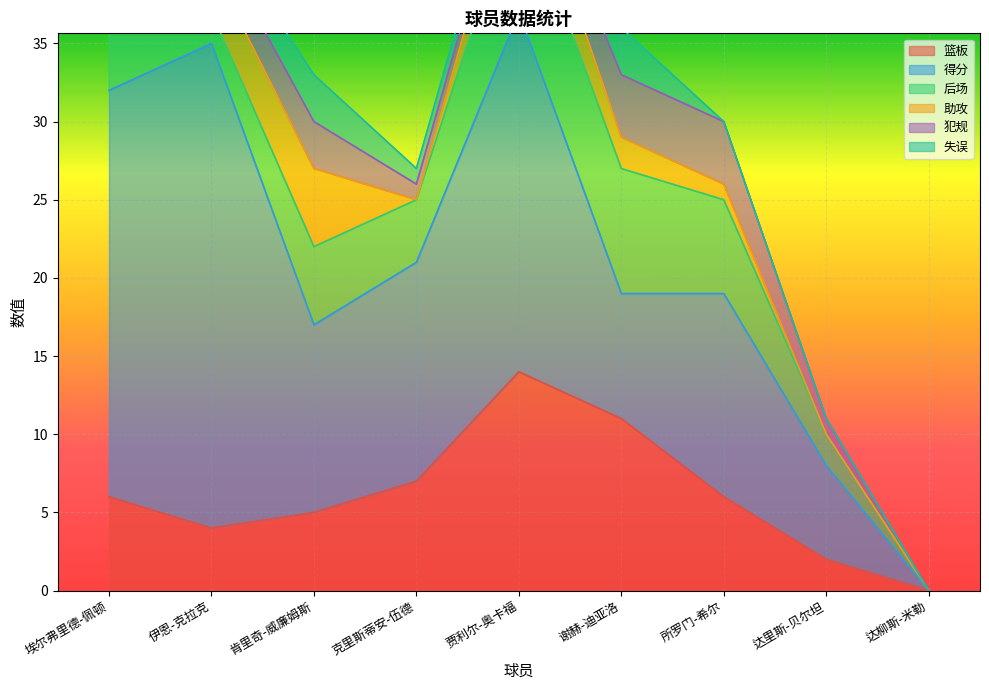

True or false: 得分 has a value of 26 at 埃尔弗里德-佩顿.

True